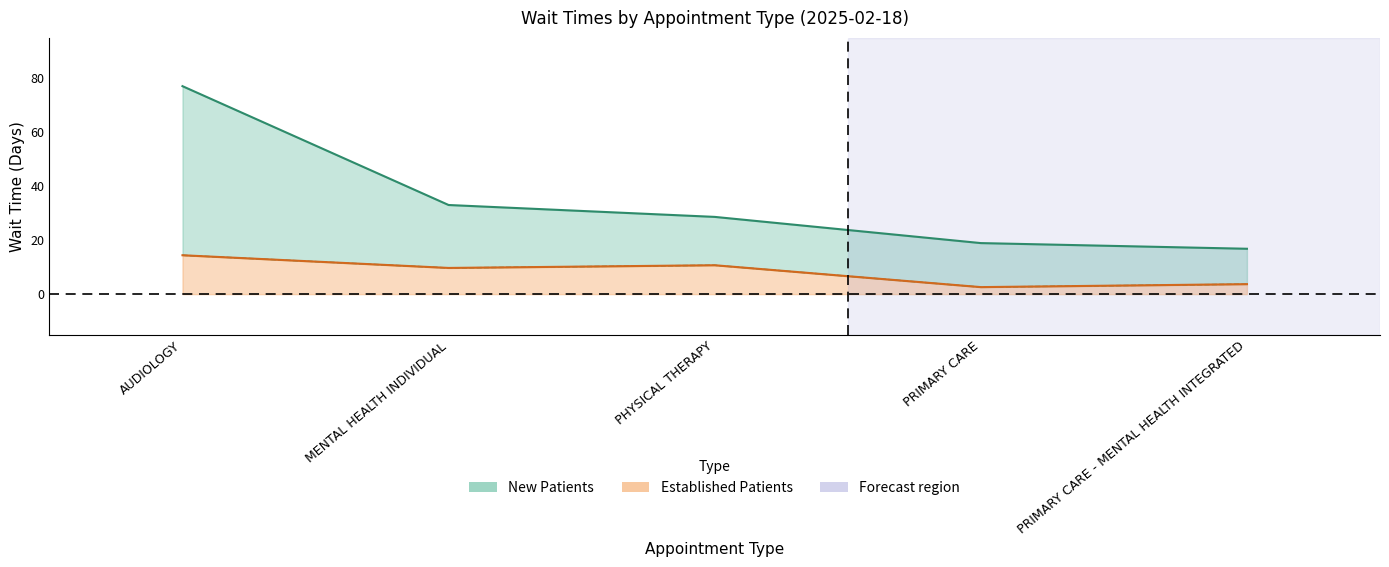

What is the label of the 1st point from the left?

AUDIOLOGY